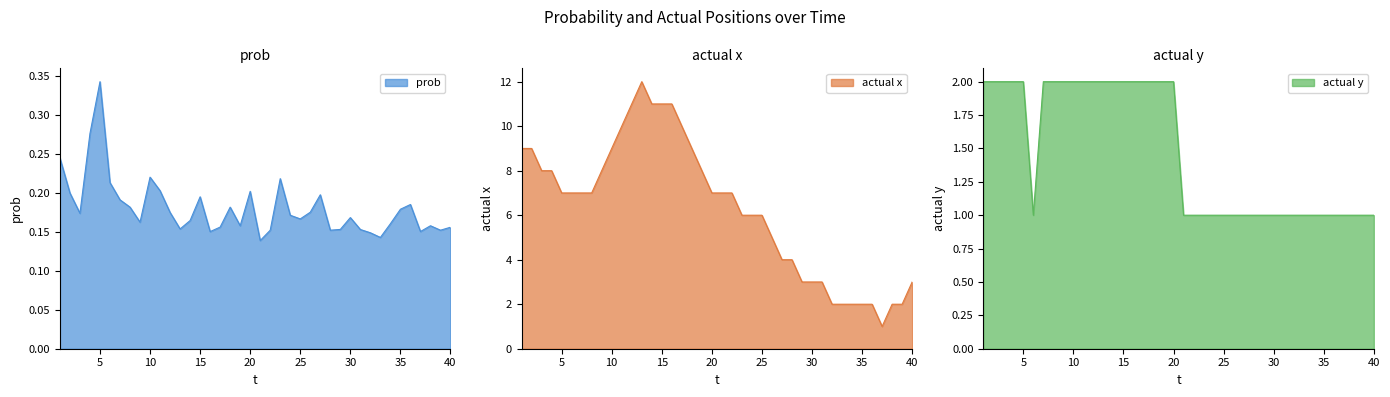

In prob, how many points are lower than both neighbors (excluding endpoints)?

11